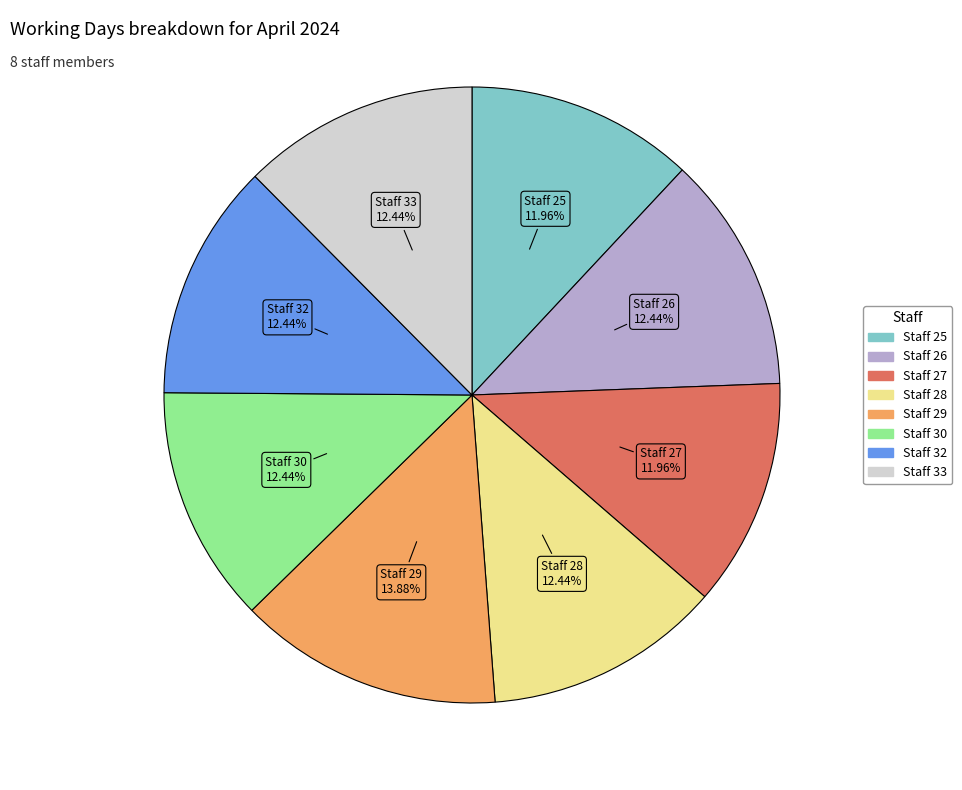

Count the number of slices in the pie.

8